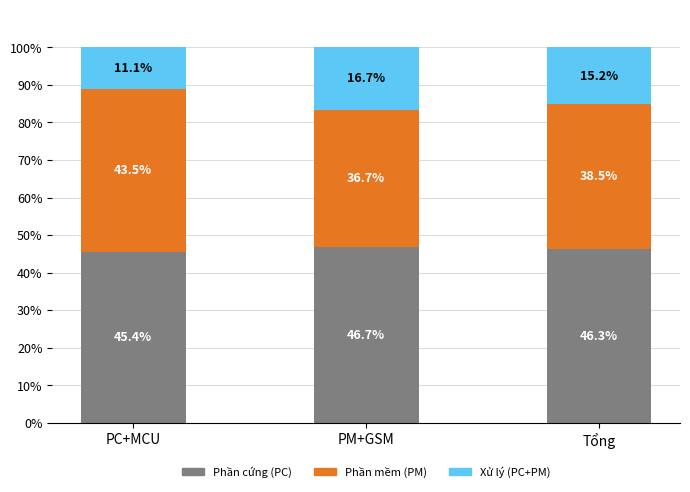

At which label does Phần cứng (PC) first exceed 46?

PM+GSM